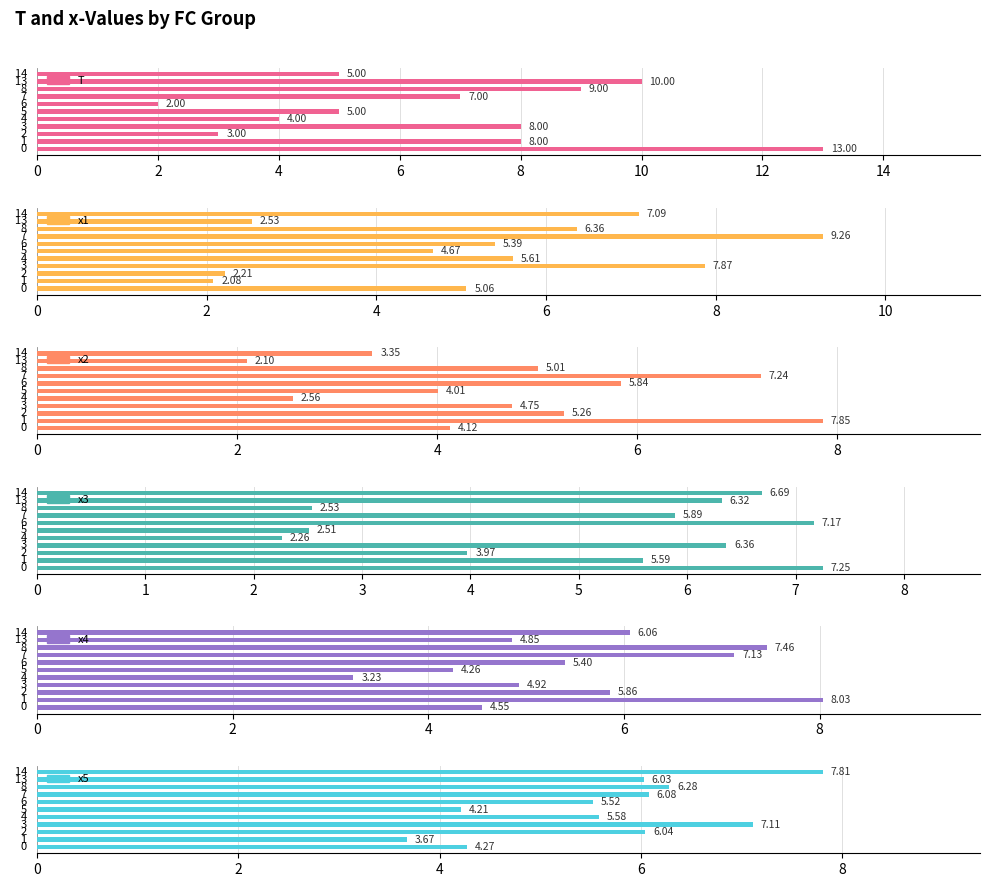

At how many categories does at least one series exceed 4?

11